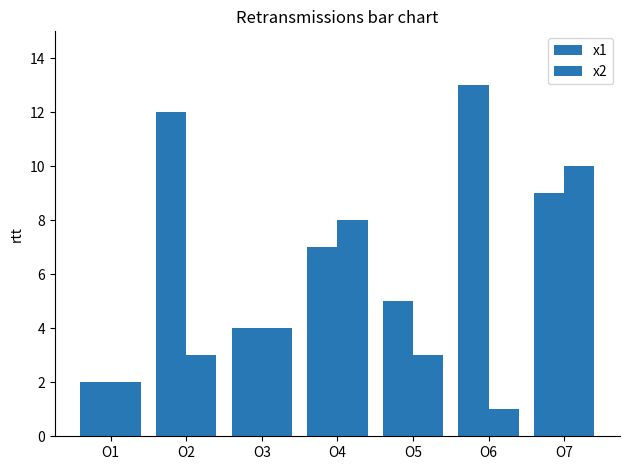

Rank the series at О3 from highest to lowest value.

x1, x2